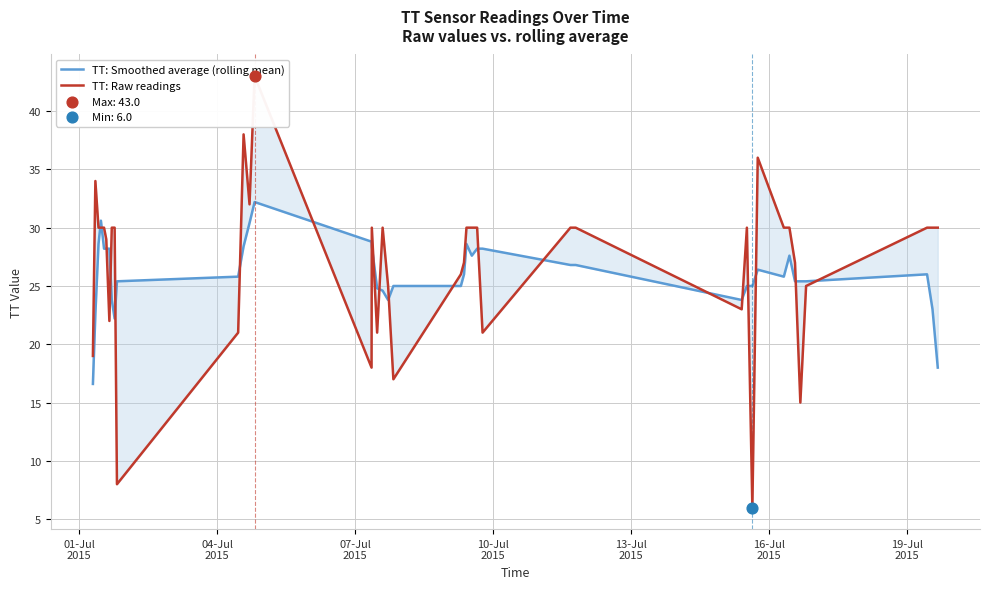

At how many categories does at least one series exceed 28?

27